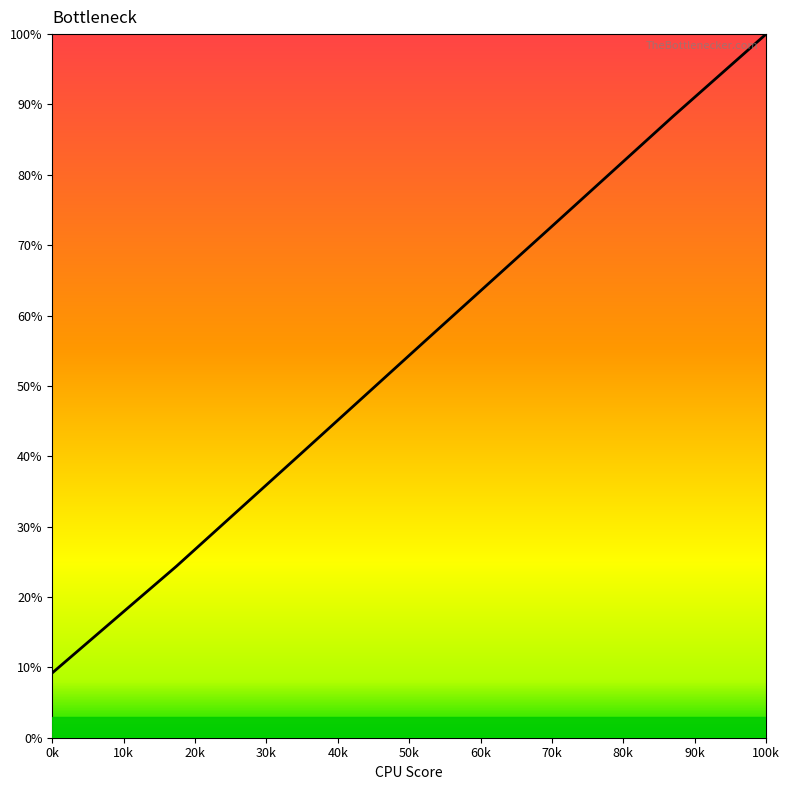

What is the greatest value displayed?

100.0